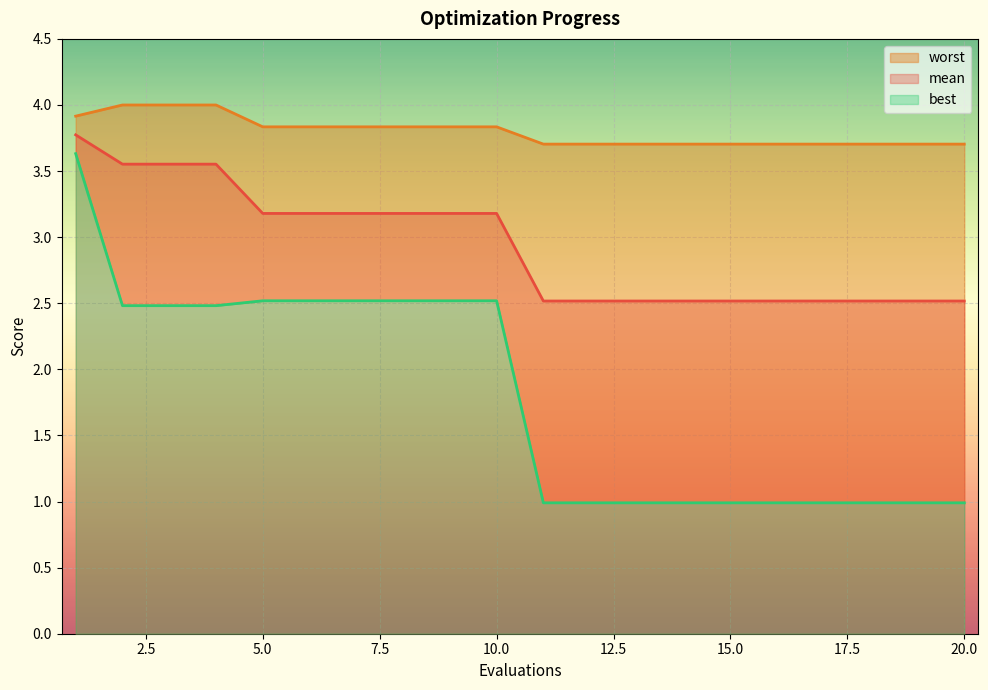

True or false: best and mean intersect in this chart.

False